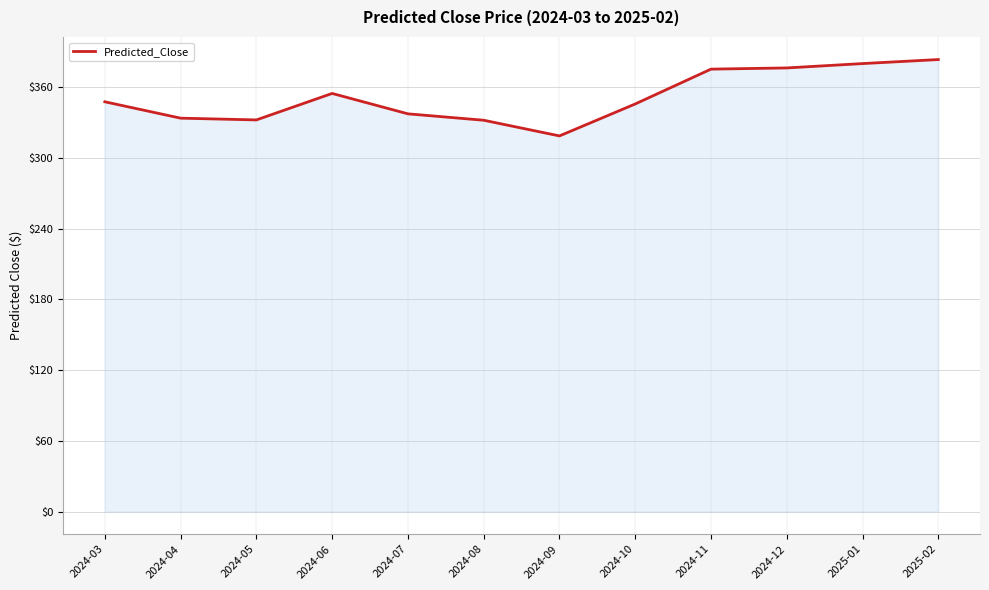

What is the difference between the maximum and minimum values?

64.8